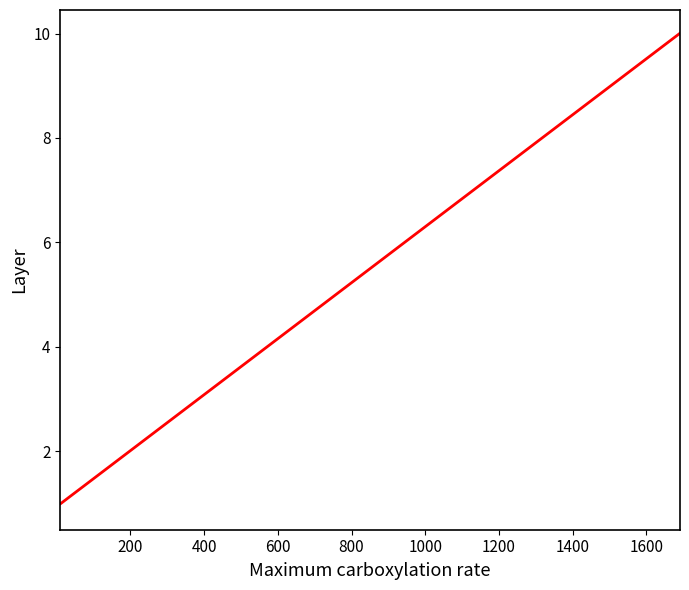

Count the number of values greater than 1.

18